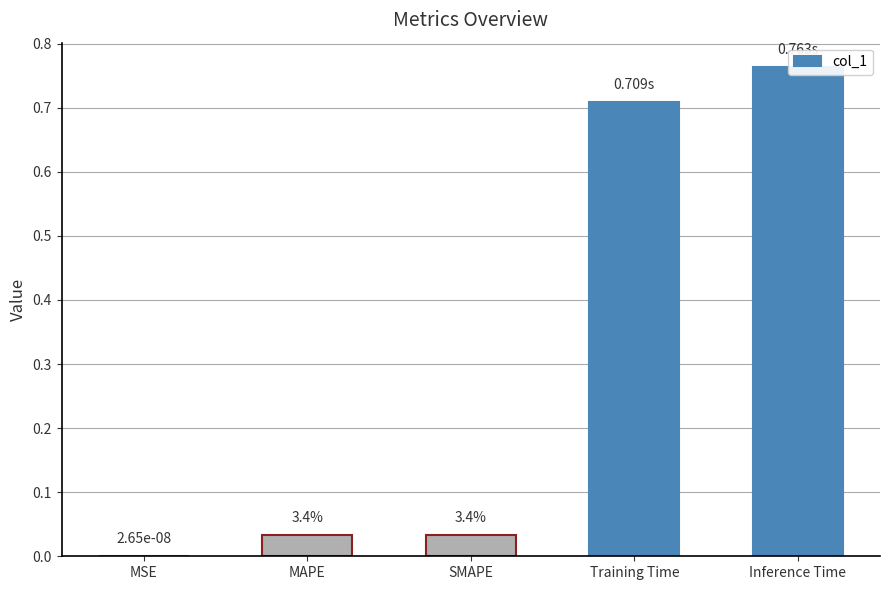

What is the greatest value displayed?

0.8